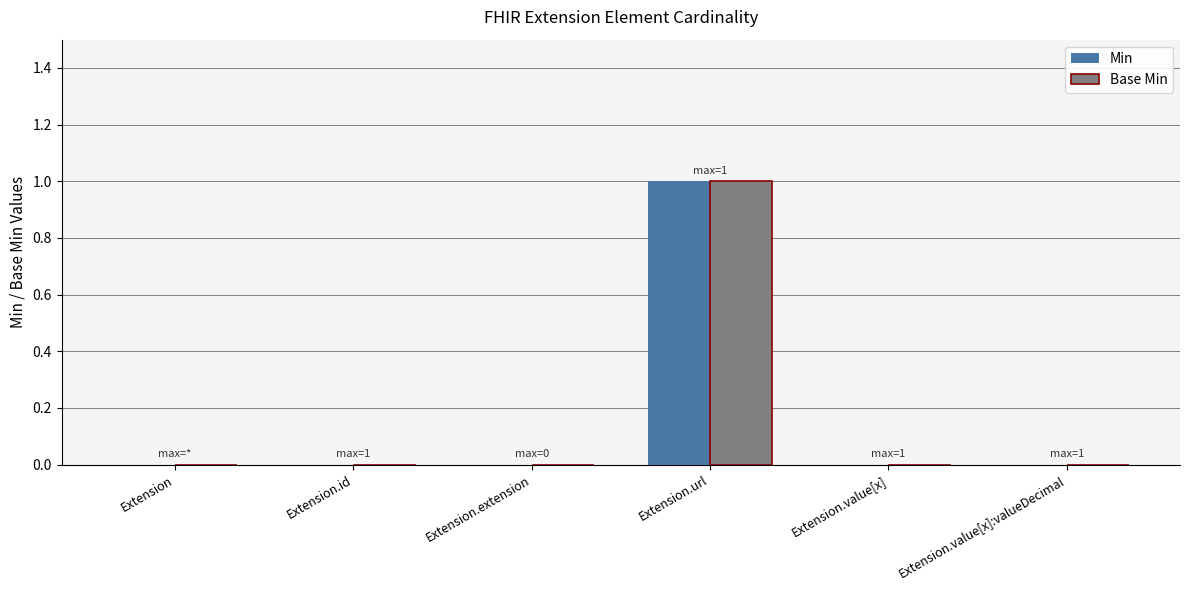

What are all the series names shown in the legend?

Min, Base Min